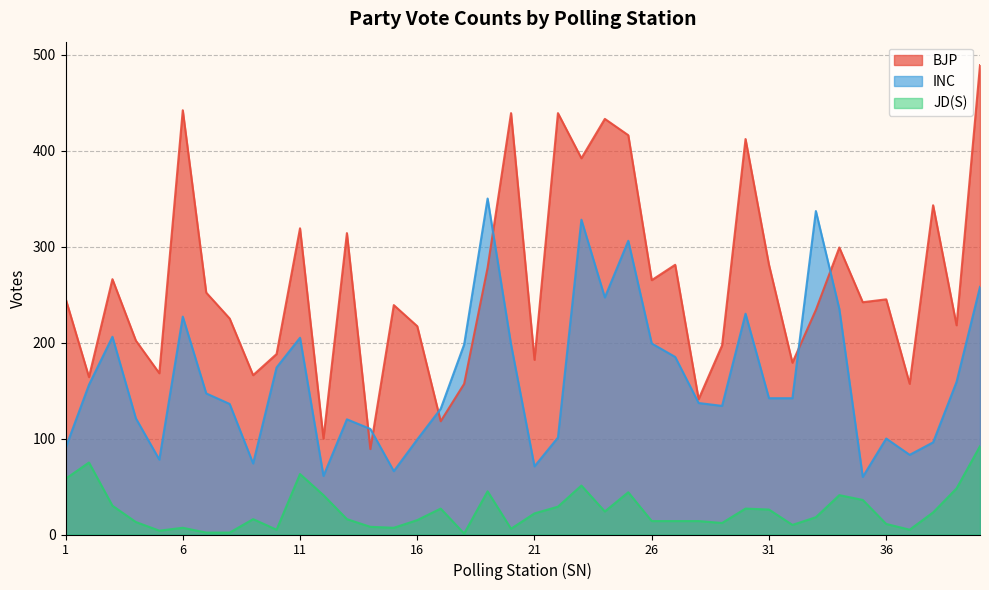

At which category does INC reach its first local valley?

5